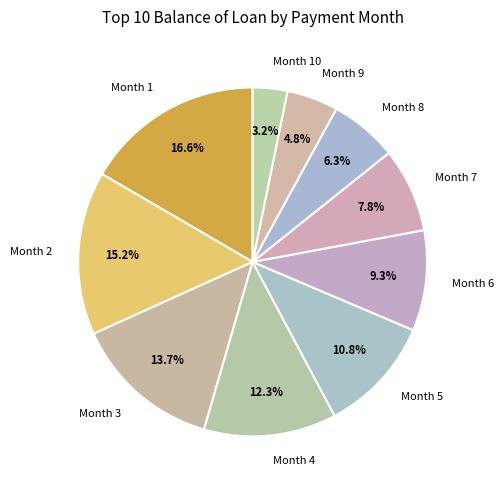

Does Month 7 account for over 50% of the chart?

No